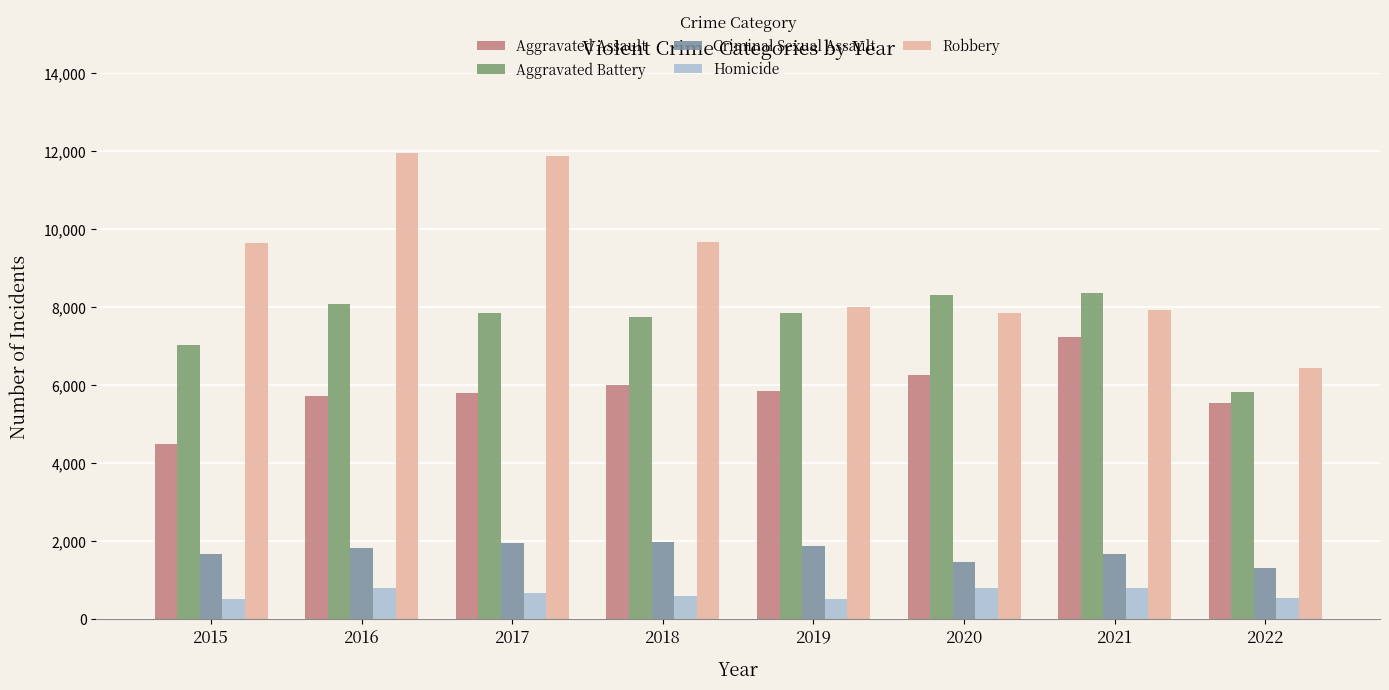

At 2015, list the series in order from largest to smallest.

Robbery, Aggravated Battery, Aggravated Assault, Criminal Sexual Assault, Homicide